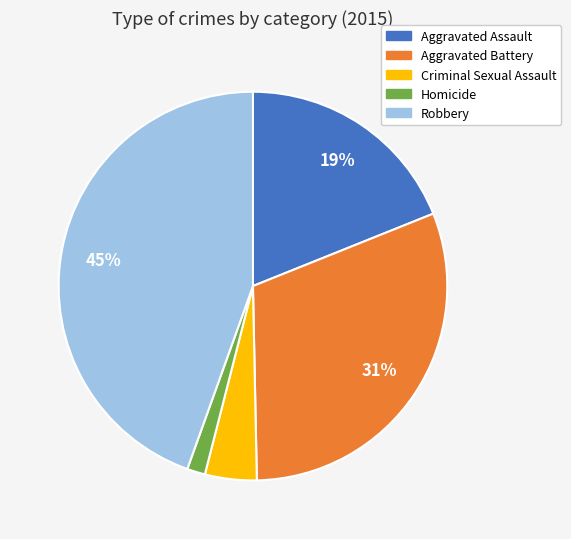

What is the largest slice in the pie chart?

Robbery